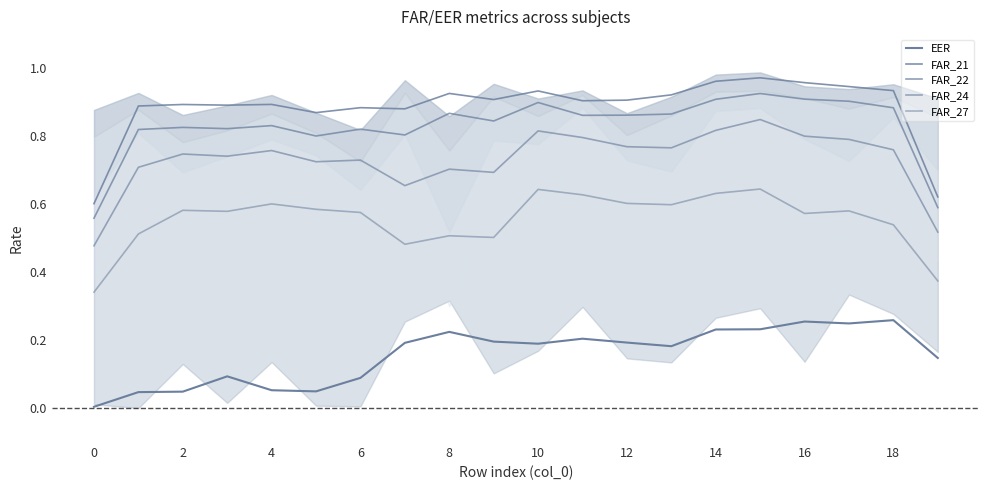

What is the difference between the maximum and second lowest values in the FAR_27 series?

0.3